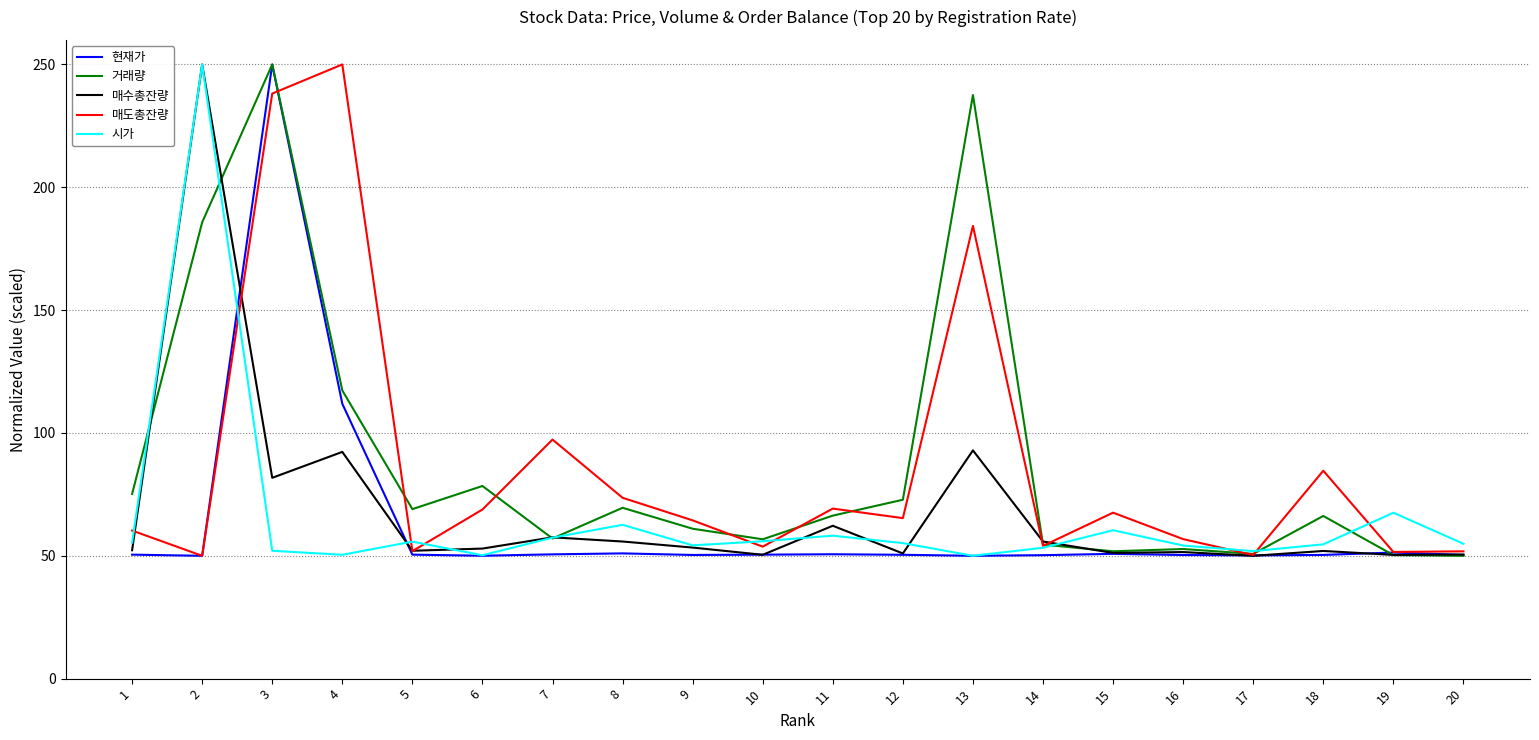

At which category is the sum across all series the highest?

3